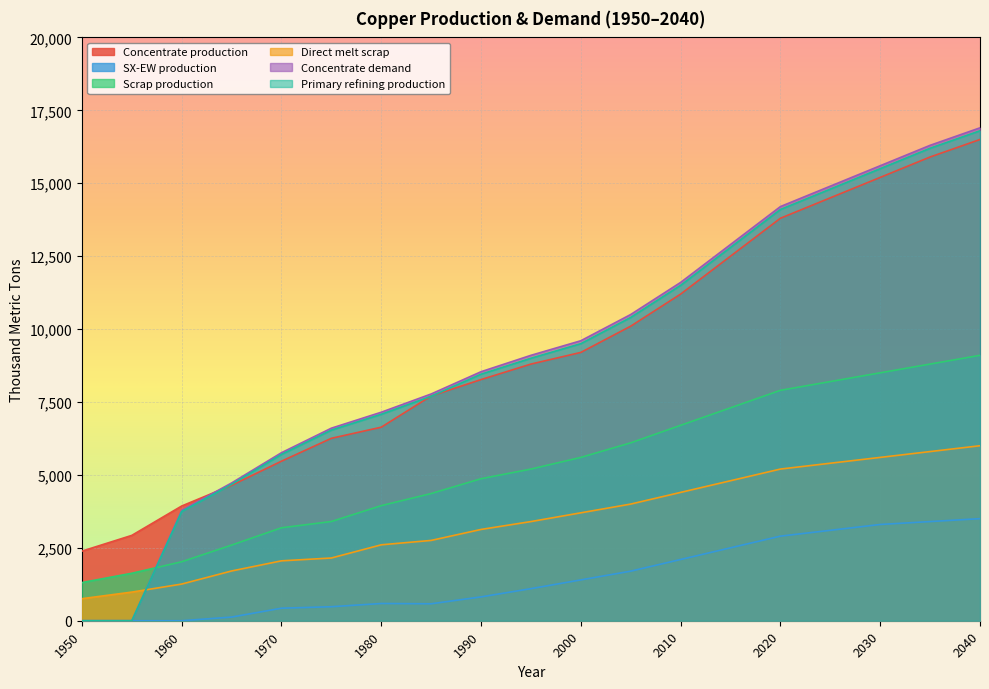

What is the value of the Concentrate demand point at the 16th from the left?

14900.0